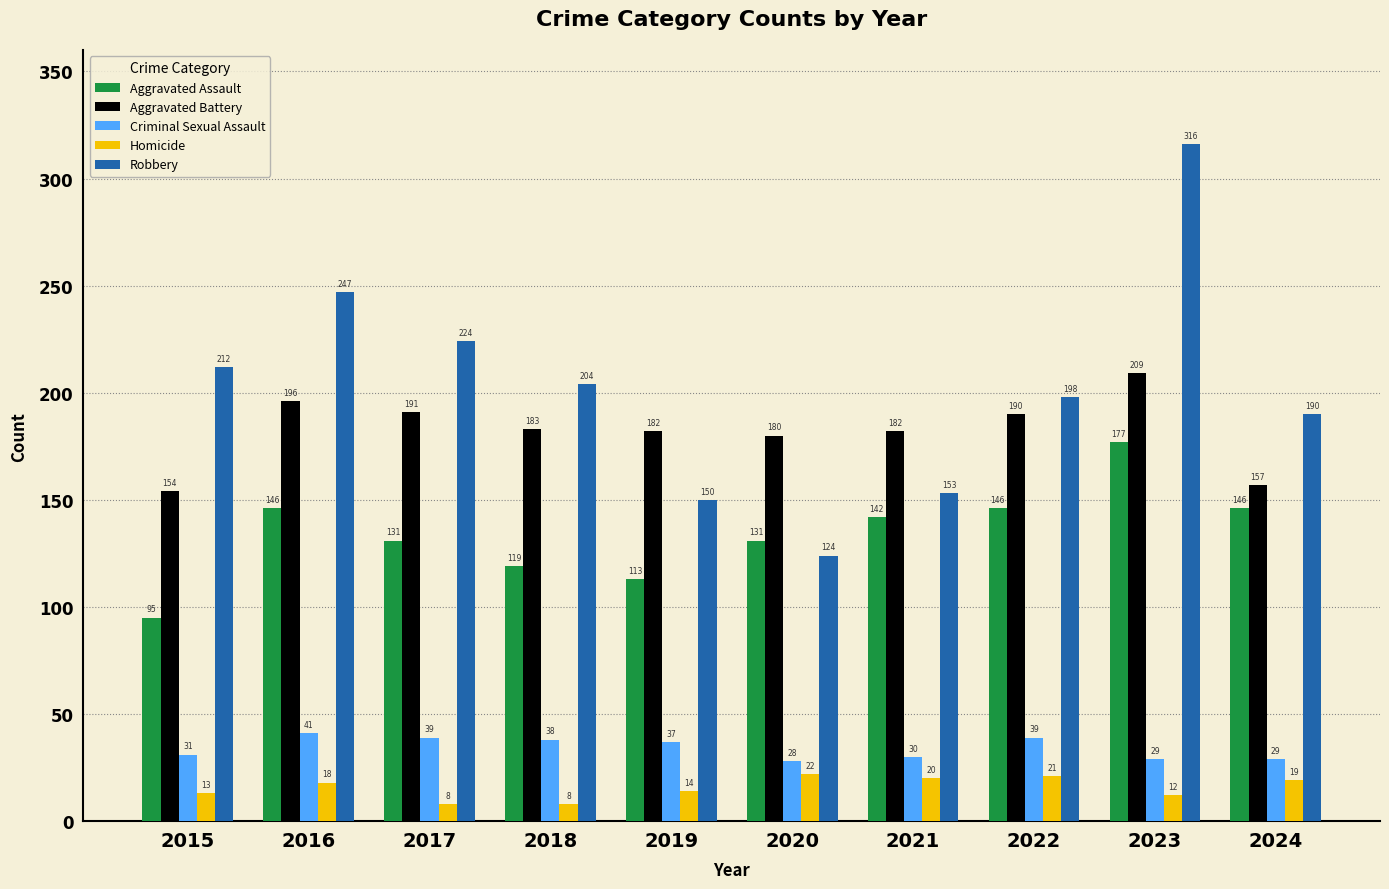

What is the difference between the maximum and second lowest values in the Homicide series?

14